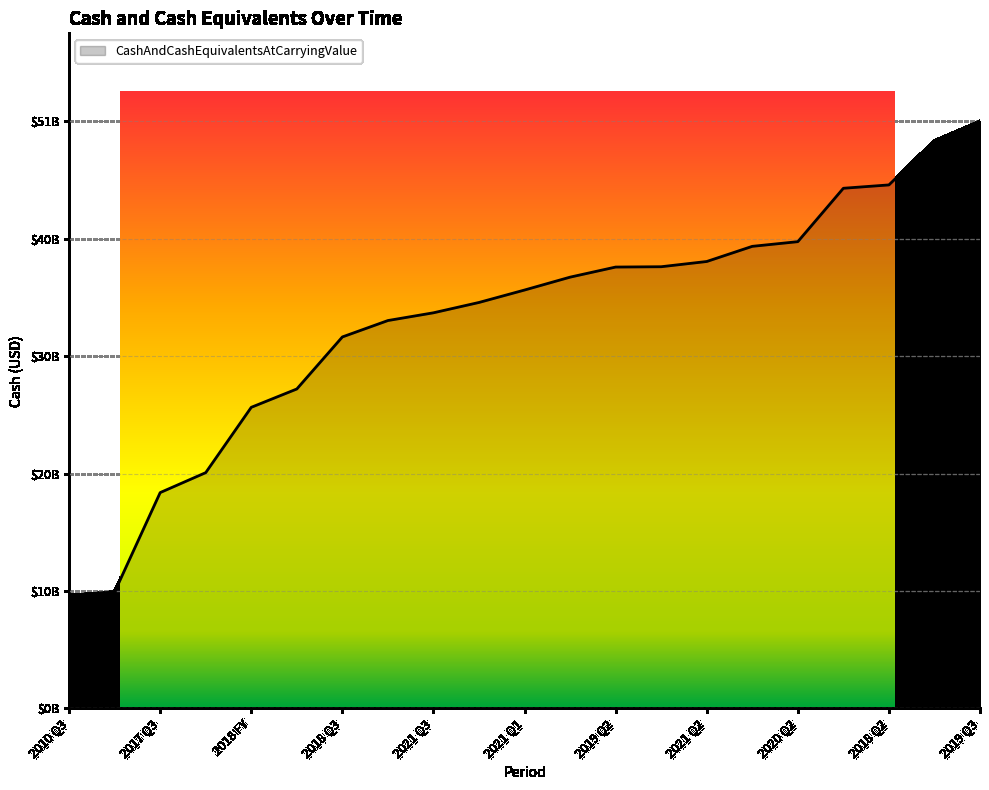

What is the sum of all values?

703079000000